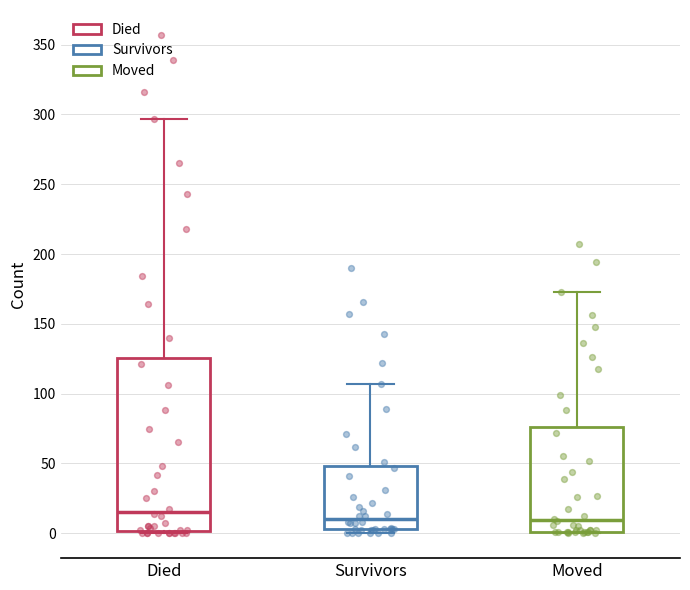

Reading left to right, transcribe this box plot: for each box, give where its median line is, the range the box spans, and where its two whiskers end, as read against the y-axis. The values are not printed on the chart, so give them approximately, as read against the axis.

Died: median 15, box 0 to 125, whiskers 0 to 295
Survivors: median 10, box 5 to 50, whiskers 0 to 105
Moved: median 10, box 0 to 75, whiskers 0 to 175